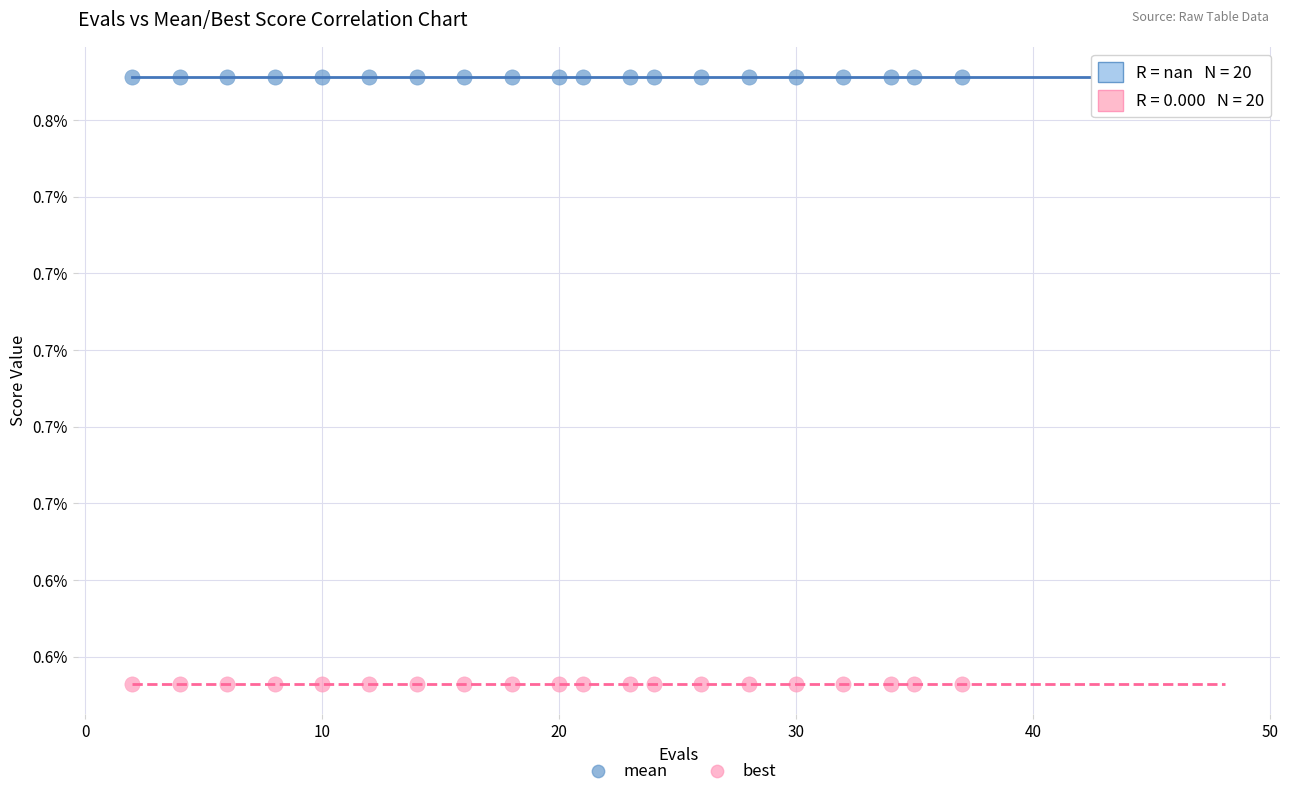

Which series reaches the maximum Y coordinate?

mean